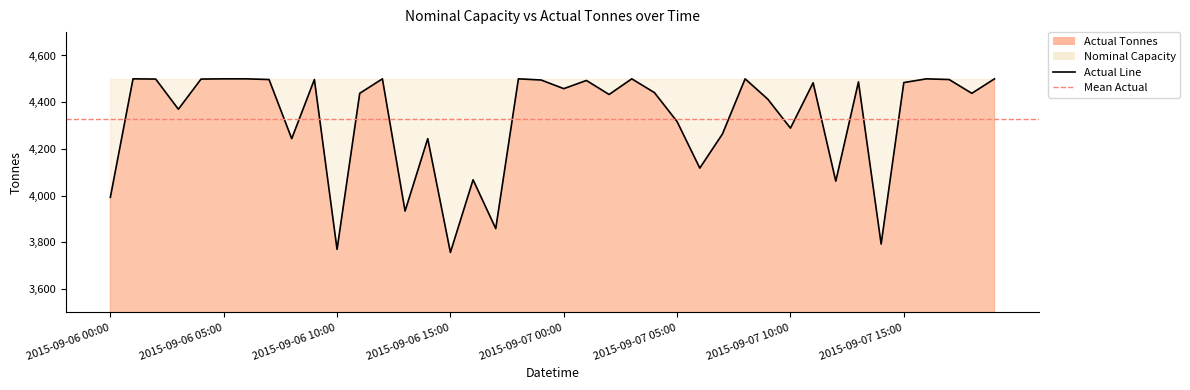

Read the value at 2015-09-06 07:00, to the nearest 10.

4500